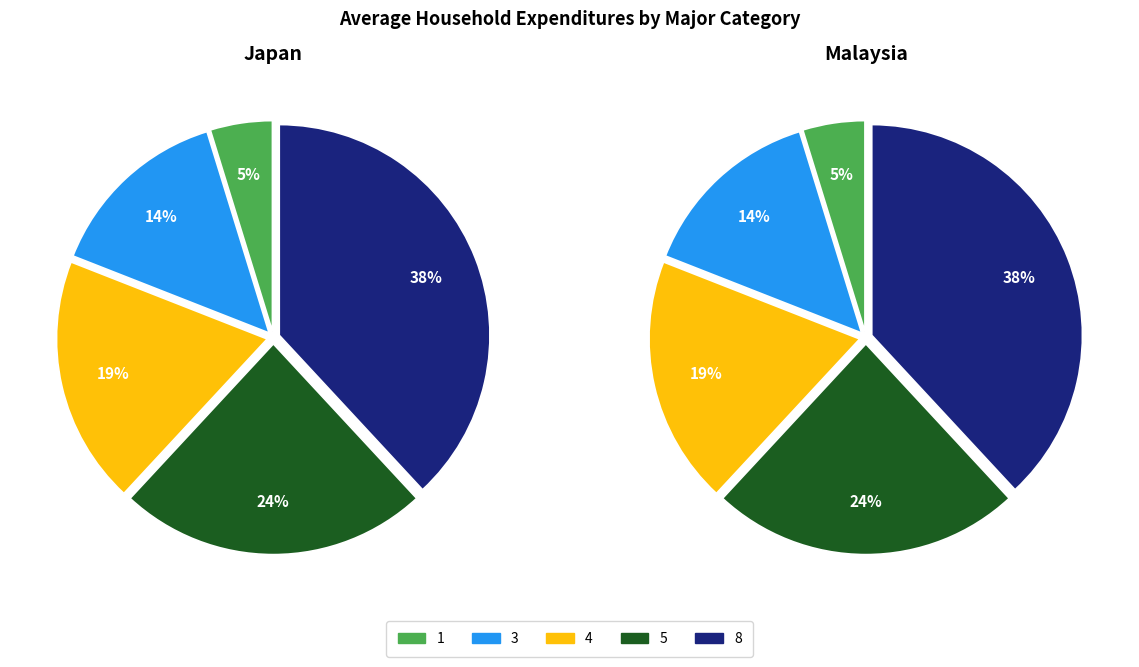

Approximately how many times larger is the value at 8 compared to 4?

2.0